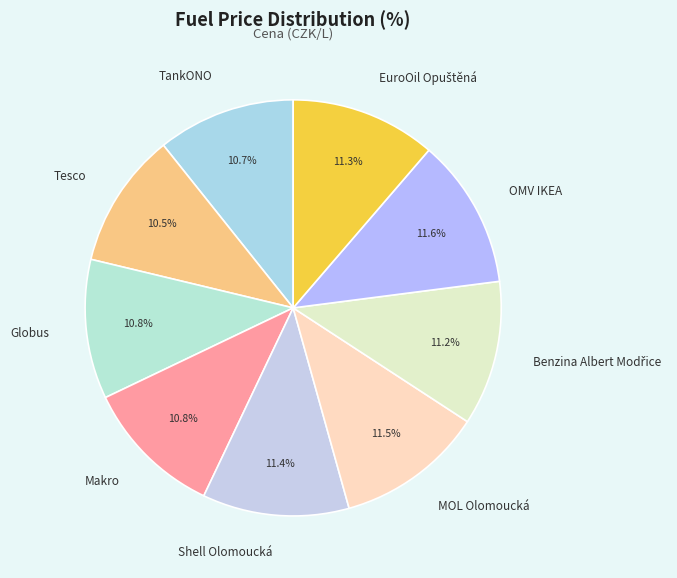

Is there a majority slice in this chart?

No